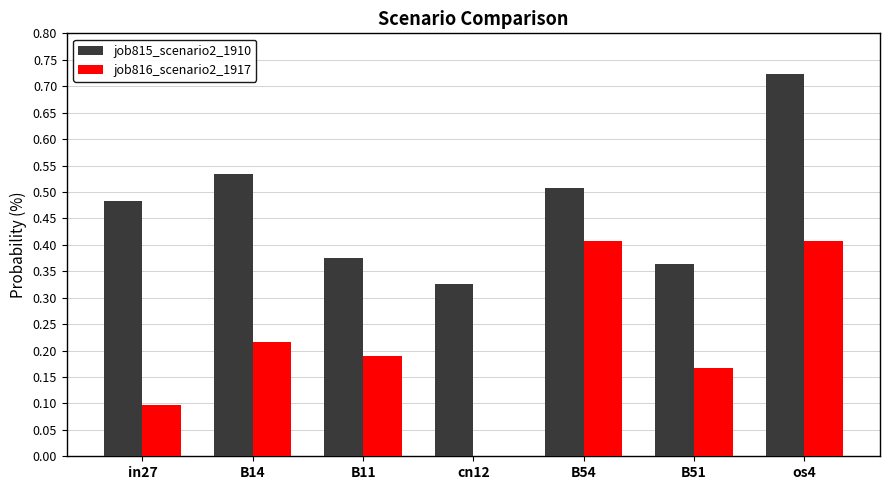

What are all the series names shown in the legend?

job815_scenario2_1910, job816_scenario2_1917